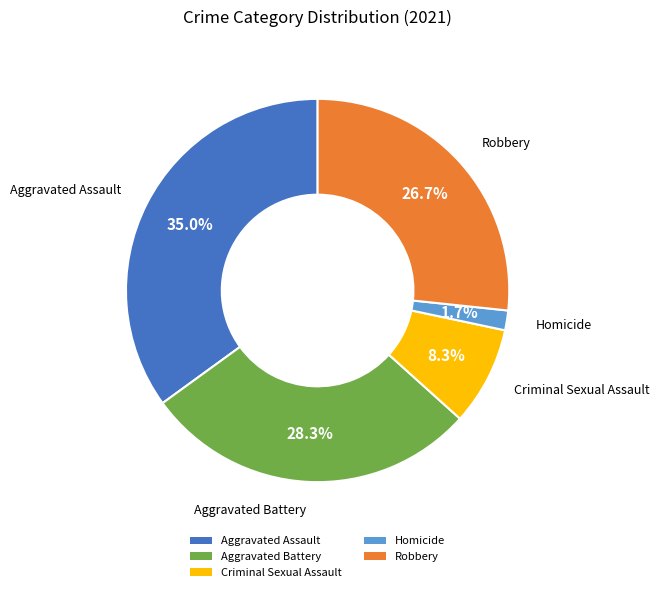

What percentage is NOT represented by Robbery?

73.3%